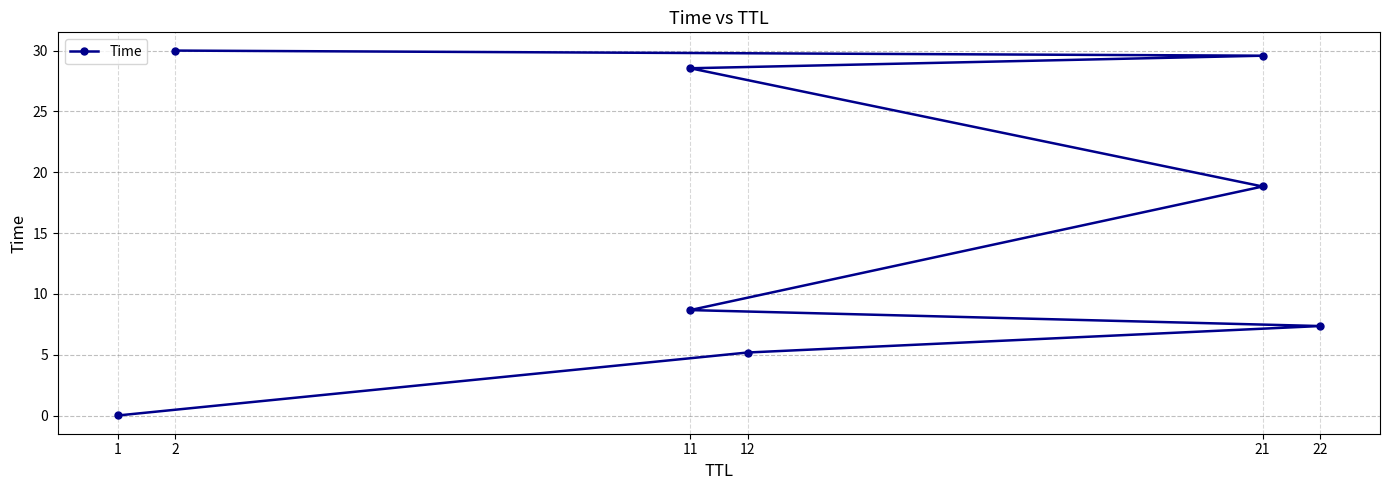

What is the average value?

16.0